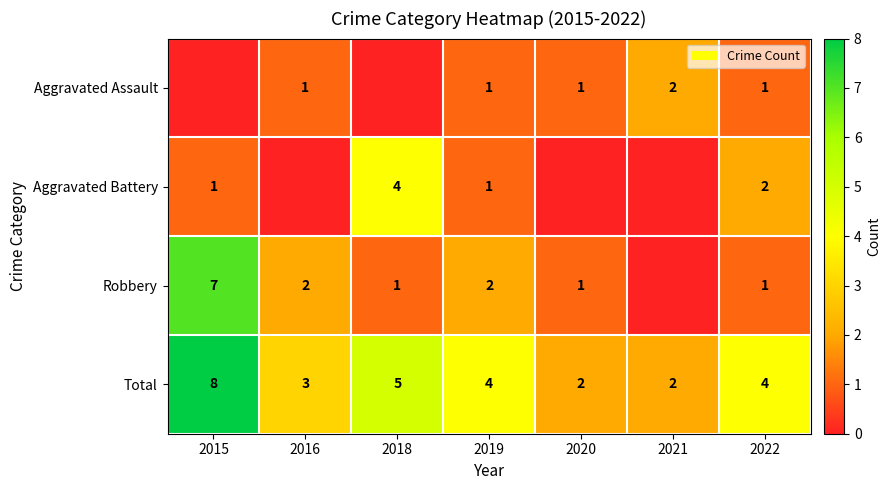

Is the value of Total at 2022 greater than the value of Aggravated Battery at 2022?

Yes